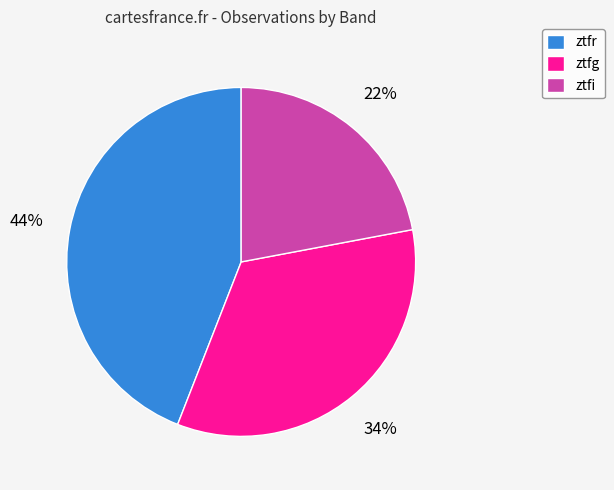

Is there any slice that represents more than half of the pie?

No